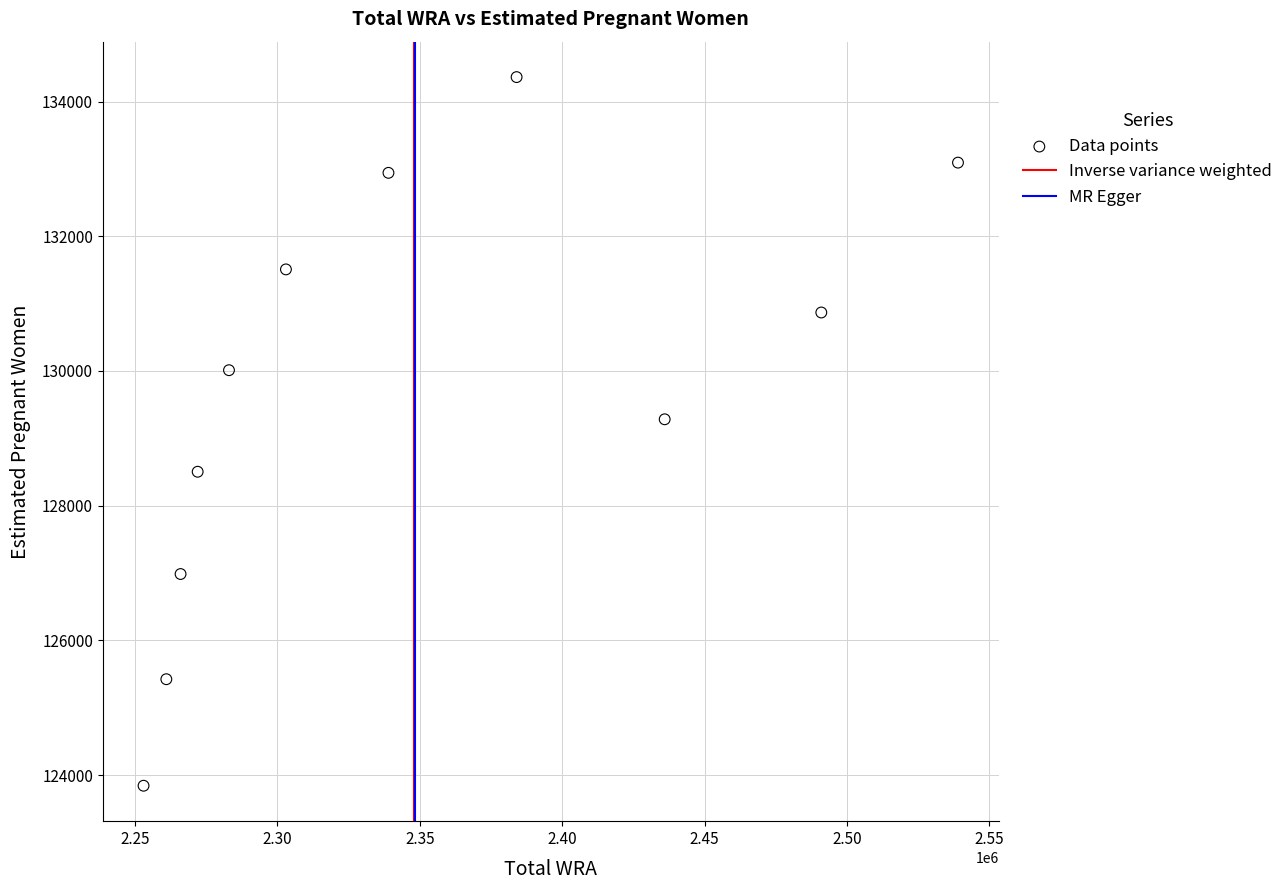

What is the range of X values (max minus min)?

286000.0